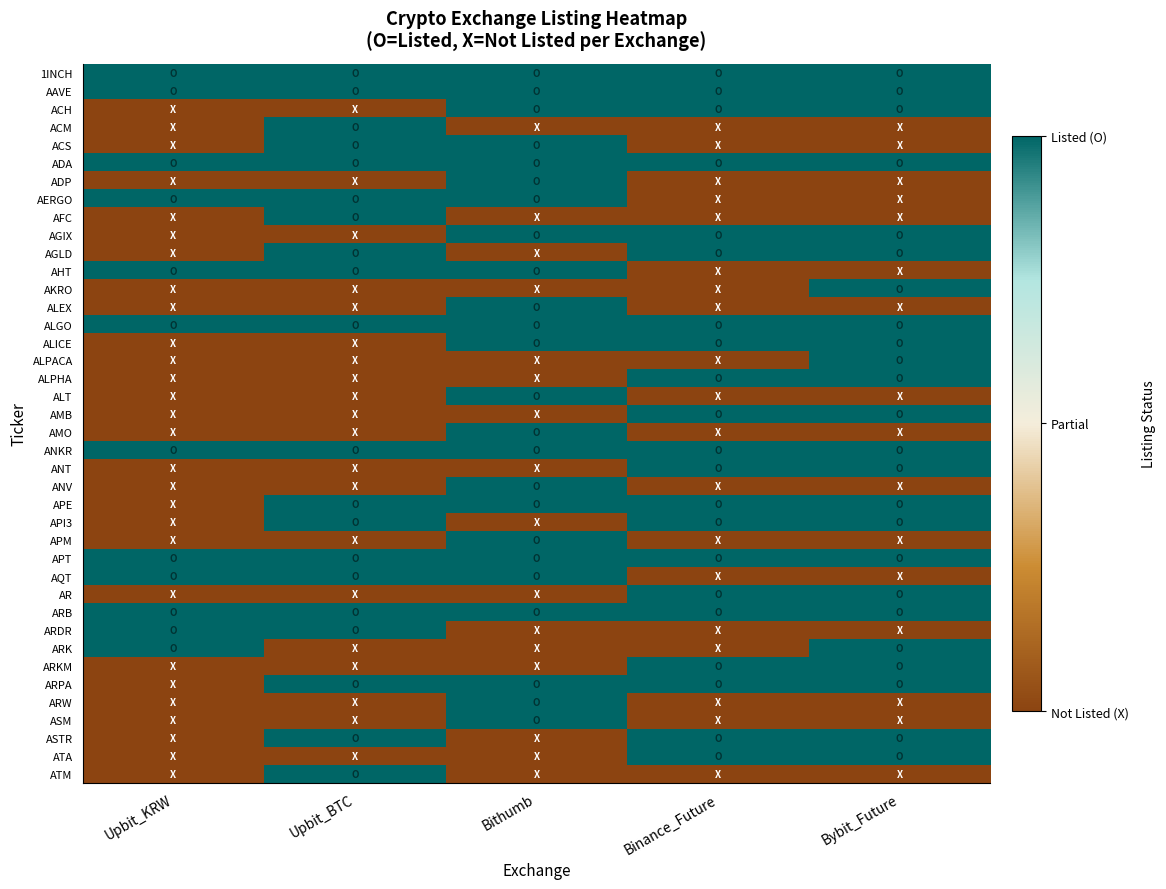

Reading left to right, extract all data points from this chart.

1INCH: Upbit_KRW=1	Upbit_BTC=1	Bithumb=1	Binance_Future=1	Bybit_Future=1
AAVE: Upbit_KRW=1	Upbit_BTC=1	Bithumb=1	Binance_Future=1	Bybit_Future=1
ACH: Upbit_KRW=0	Upbit_BTC=0	Bithumb=1	Binance_Future=1	Bybit_Future=1
ACM: Upbit_KRW=0	Upbit_BTC=1	Bithumb=0	Binance_Future=0	Bybit_Future=0
ACS: Upbit_KRW=0	Upbit_BTC=1	Bithumb=1	Binance_Future=0	Bybit_Future=0
ADA: Upbit_KRW=1	Upbit_BTC=1	Bithumb=1	Binance_Future=1	Bybit_Future=1
ADP: Upbit_KRW=0	Upbit_BTC=0	Bithumb=1	Binance_Future=0	Bybit_Future=0
AERGO: Upbit_KRW=1	Upbit_BTC=1	Bithumb=1	Binance_Future=0	Bybit_Future=0
AFC: Upbit_KRW=0	Upbit_BTC=1	Bithumb=0	Binance_Future=0	Bybit_Future=0
AGIX: Upbit_KRW=0	Upbit_BTC=0	Bithumb=1	Binance_Future=1	Bybit_Future=1
AGLD: Upbit_KRW=0	Upbit_BTC=1	Bithumb=0	Binance_Future=1	Bybit_Future=1
AHT: Upbit_KRW=1	Upbit_BTC=1	Bithumb=1	Binance_Future=0	Bybit_Future=0
AKRO: Upbit_KRW=0	Upbit_BTC=0	Bithumb=0	Binance_Future=0	Bybit_Future=1
ALEX: Upbit_KRW=0	Upbit_BTC=0	Bithumb=1	Binance_Future=0	Bybit_Future=0
ALGO: Upbit_KRW=1	Upbit_BTC=1	Bithumb=1	Binance_Future=1	Bybit_Future=1
ALICE: Upbit_KRW=0	Upbit_BTC=0	Bithumb=1	Binance_Future=1	Bybit_Future=1
ALPACA: Upbit_KRW=0	Upbit_BTC=0	Bithumb=0	Binance_Future=0	Bybit_Future=1
ALPHA: Upbit_KRW=0	Upbit_BTC=0	Bithumb=0	Binance_Future=1	Bybit_Future=1
ALT: Upbit_KRW=0	Upbit_BTC=0	Bithumb=1	Binance_Future=0	Bybit_Future=0
AMB: Upbit_KRW=0	Upbit_BTC=0	Bithumb=0	Binance_Future=1	Bybit_Future=1
AMO: Upbit_KRW=0	Upbit_BTC=0	Bithumb=1	Binance_Future=0	Bybit_Future=0
ANKR: Upbit_KRW=1	Upbit_BTC=1	Bithumb=1	Binance_Future=1	Bybit_Future=1
ANT: Upbit_KRW=0	Upbit_BTC=0	Bithumb=0	Binance_Future=1	Bybit_Future=1
ANV: Upbit_KRW=0	Upbit_BTC=0	Bithumb=1	Binance_Future=0	Bybit_Future=0
APE: Upbit_KRW=0	Upbit_BTC=1	Bithumb=1	Binance_Future=1	Bybit_Future=1
API3: Upbit_KRW=0	Upbit_BTC=1	Bithumb=0	Binance_Future=1	Bybit_Future=1
APM: Upbit_KRW=0	Upbit_BTC=0	Bithumb=1	Binance_Future=0	Bybit_Future=0
APT: Upbit_KRW=1	Upbit_BTC=1	Bithumb=1	Binance_Future=1	Bybit_Future=1
AQT: Upbit_KRW=1	Upbit_BTC=1	Bithumb=1	Binance_Future=0	Bybit_Future=0
AR: Upbit_KRW=0	Upbit_BTC=0	Bithumb=0	Binance_Future=1	Bybit_Future=1
ARB: Upbit_KRW=1	Upbit_BTC=1	Bithumb=1	Binance_Future=1	Bybit_Future=1
ARDR: Upbit_KRW=1	Upbit_BTC=1	Bithumb=0	Binance_Future=0	Bybit_Future=0
ARK: Upbit_KRW=1	Upbit_BTC=0	Bithumb=0	Binance_Future=0	Bybit_Future=1
ARKM: Upbit_KRW=0	Upbit_BTC=0	Bithumb=0	Binance_Future=1	Bybit_Future=1
ARPA: Upbit_KRW=0	Upbit_BTC=1	Bithumb=1	Binance_Future=1	Bybit_Future=1
ARW: Upbit_KRW=0	Upbit_BTC=0	Bithumb=1	Binance_Future=0	Bybit_Future=0
ASM: Upbit_KRW=0	Upbit_BTC=0	Bithumb=1	Binance_Future=0	Bybit_Future=0
ASTR: Upbit_KRW=0	Upbit_BTC=1	Bithumb=0	Binance_Future=1	Bybit_Future=1
ATA: Upbit_KRW=0	Upbit_BTC=0	Bithumb=0	Binance_Future=1	Bybit_Future=1
ATM: Upbit_KRW=0	Upbit_BTC=1	Bithumb=0	Binance_Future=0	Bybit_Future=0